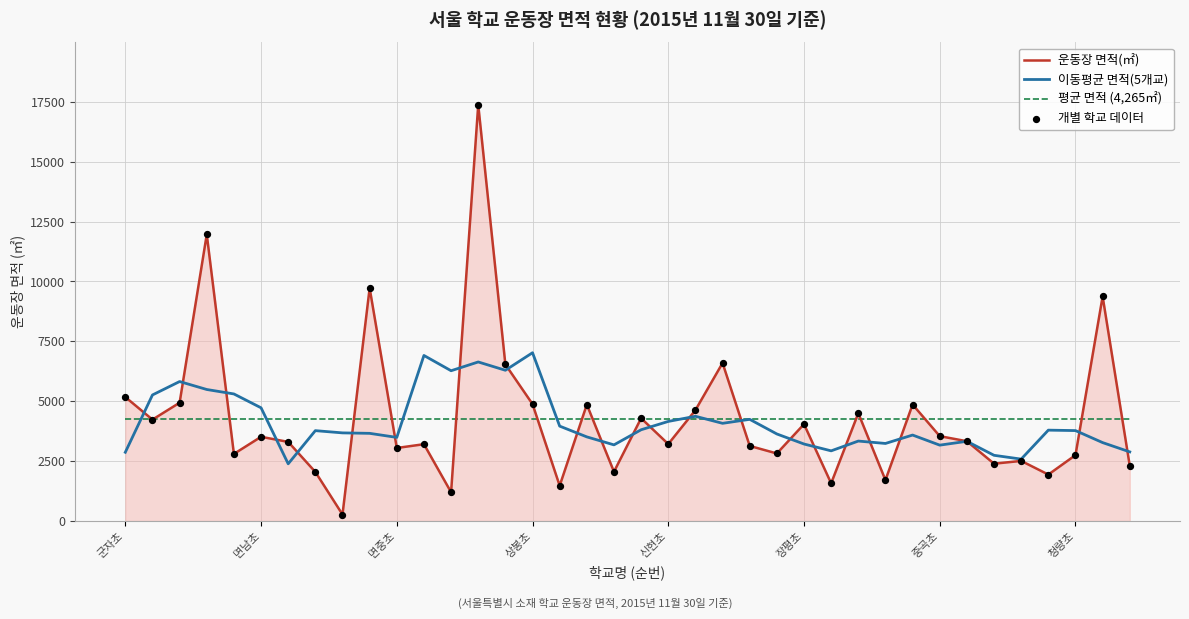

At how many categories does at least one series exceed 11288?

2